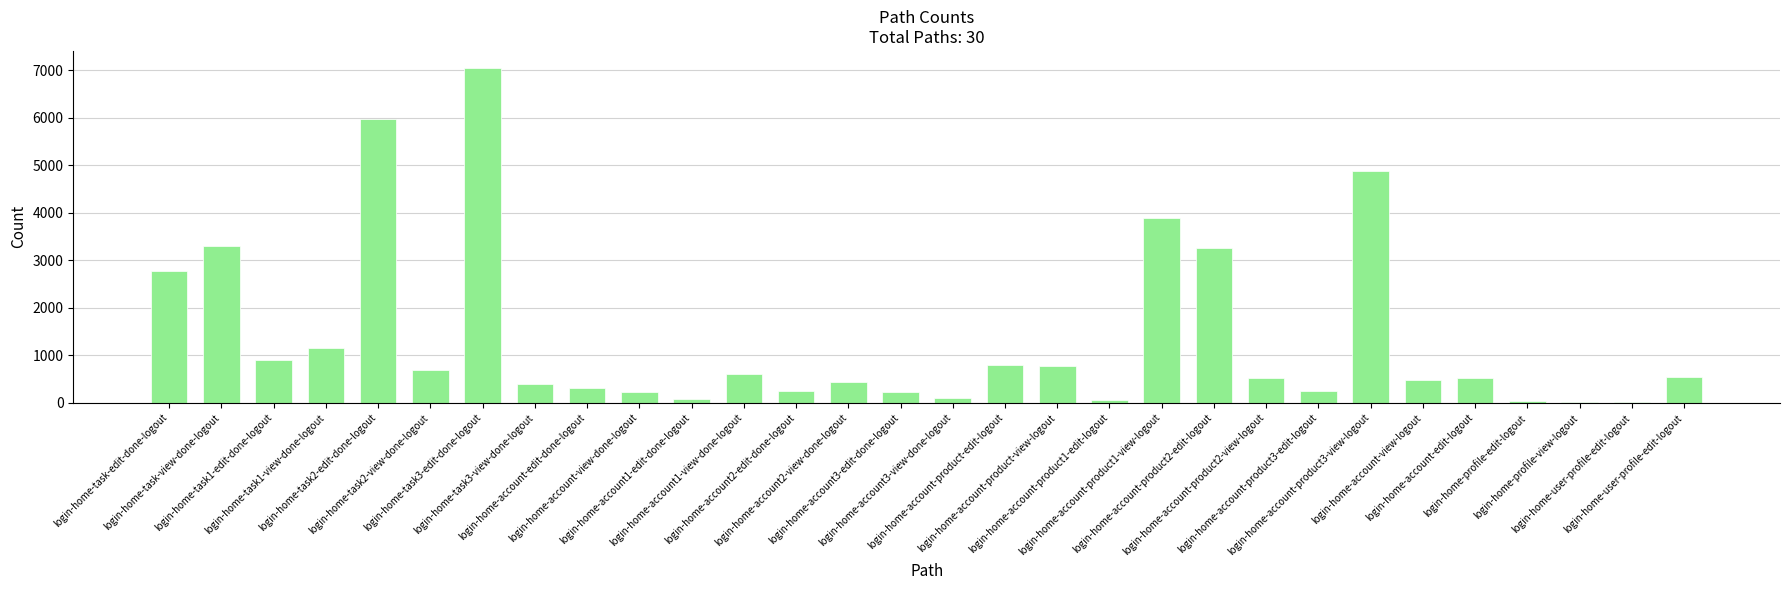

How many data points does each series have?

30